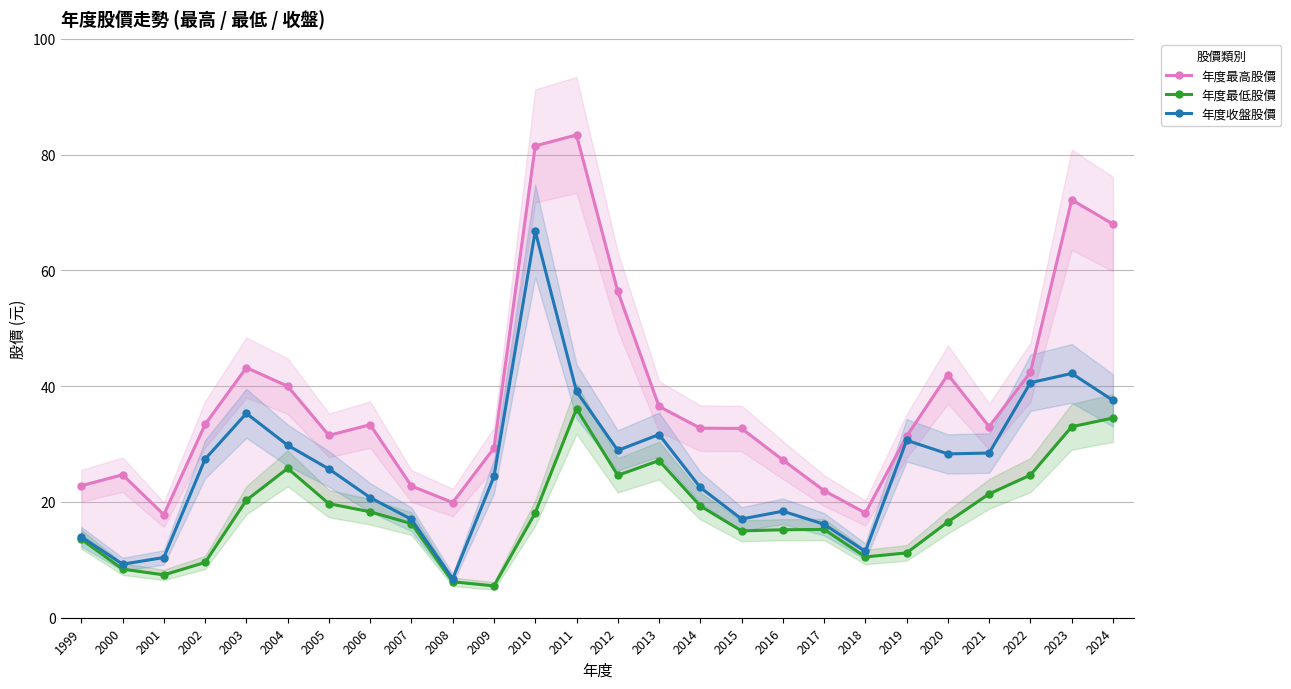

How many lines are shown in the chart?

3